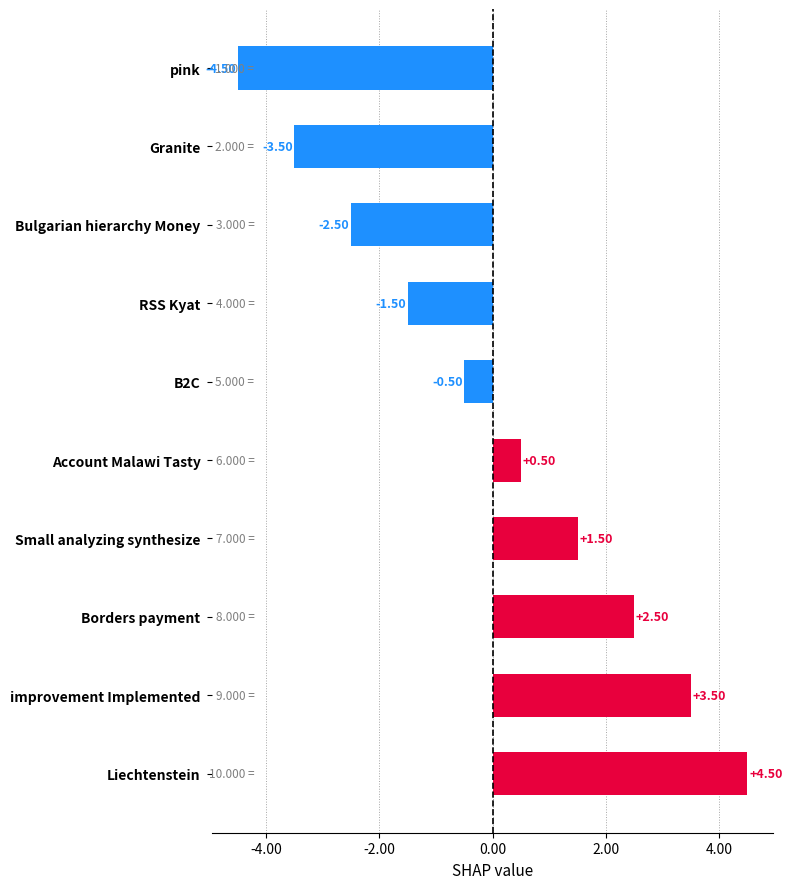

List the labels in order of value, smallest first.

pink, Granite, Bulgarian hierarchy Money, RSS Kyat, B2C, Account Malawi Tasty, Small analyzing synthesize, Borders payment, improvement Implemented, Liechtenstein